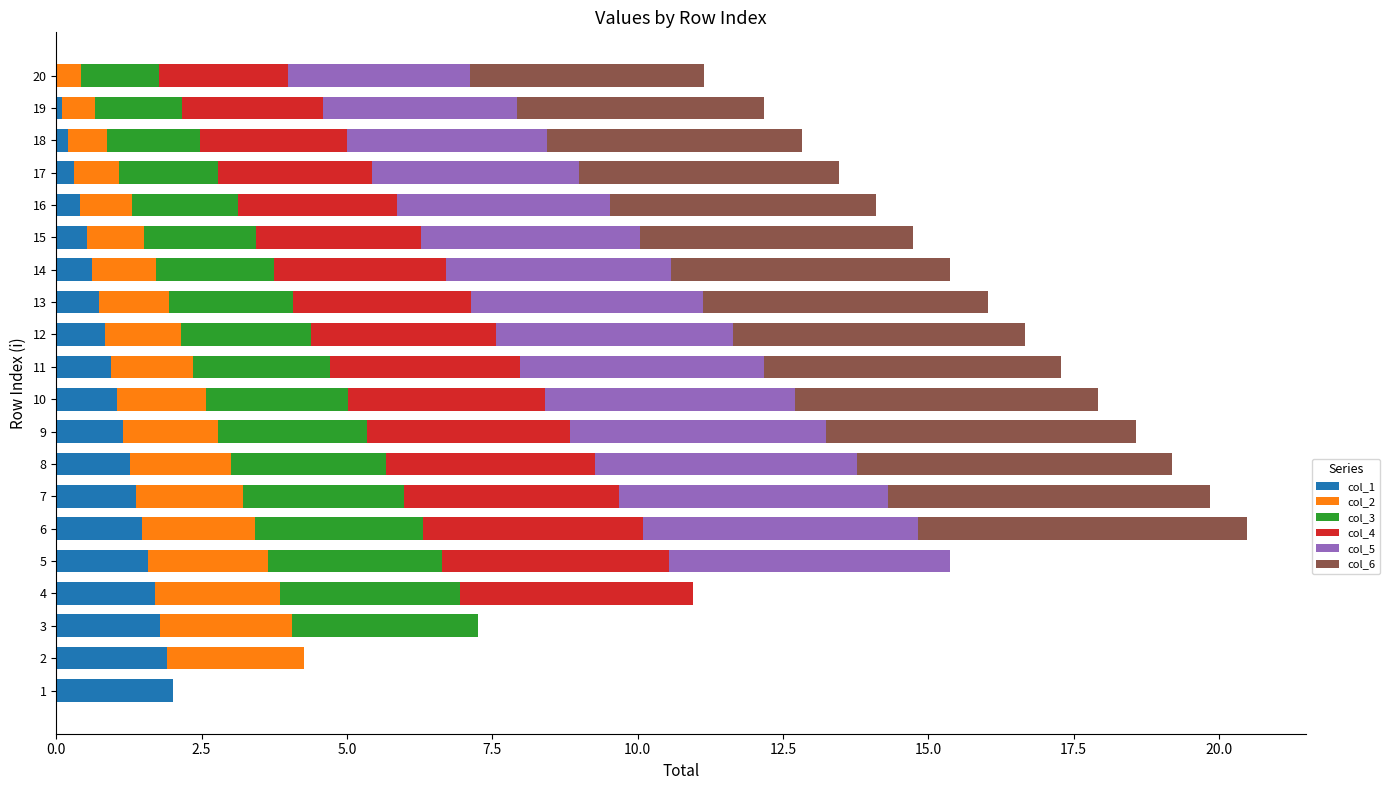

What is the total value across all series at 8?

19.2